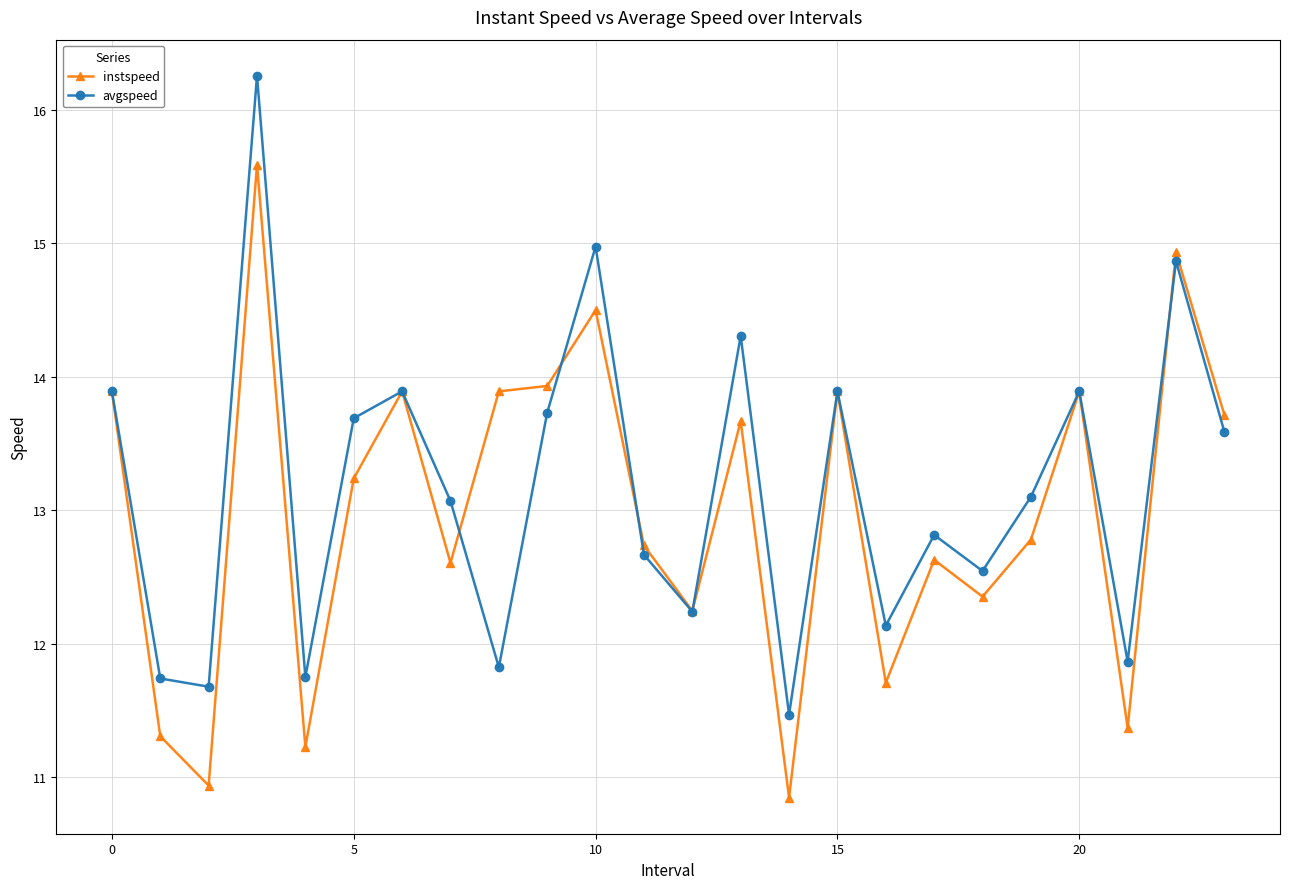

What is the value of the instspeed point at the 13th from the left?

12.2